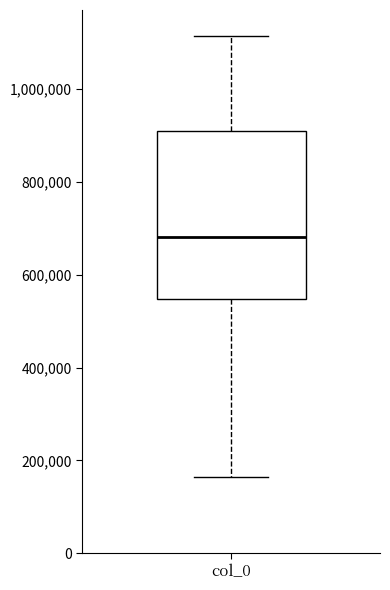

Transcribe this box plot: give where the median line is, the range the box spans, and where the two whiskers end, as read against the y-axis. The values are not printed on the chart, so give them approximately, as read against the axis.

median 680000, box 540000 to 900000, whiskers 160000 to 1120000